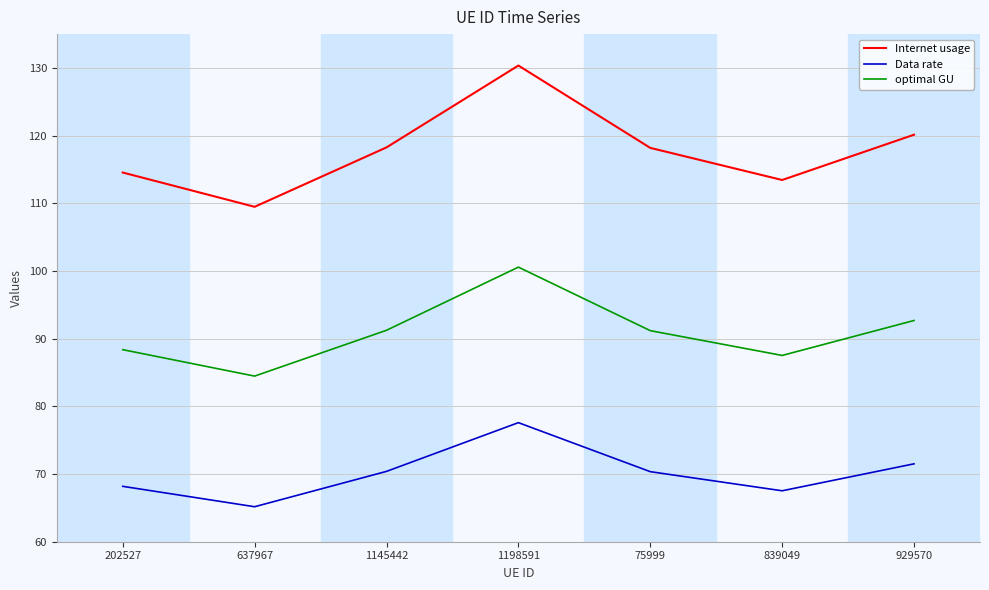

What position from the left is 1145442?

3